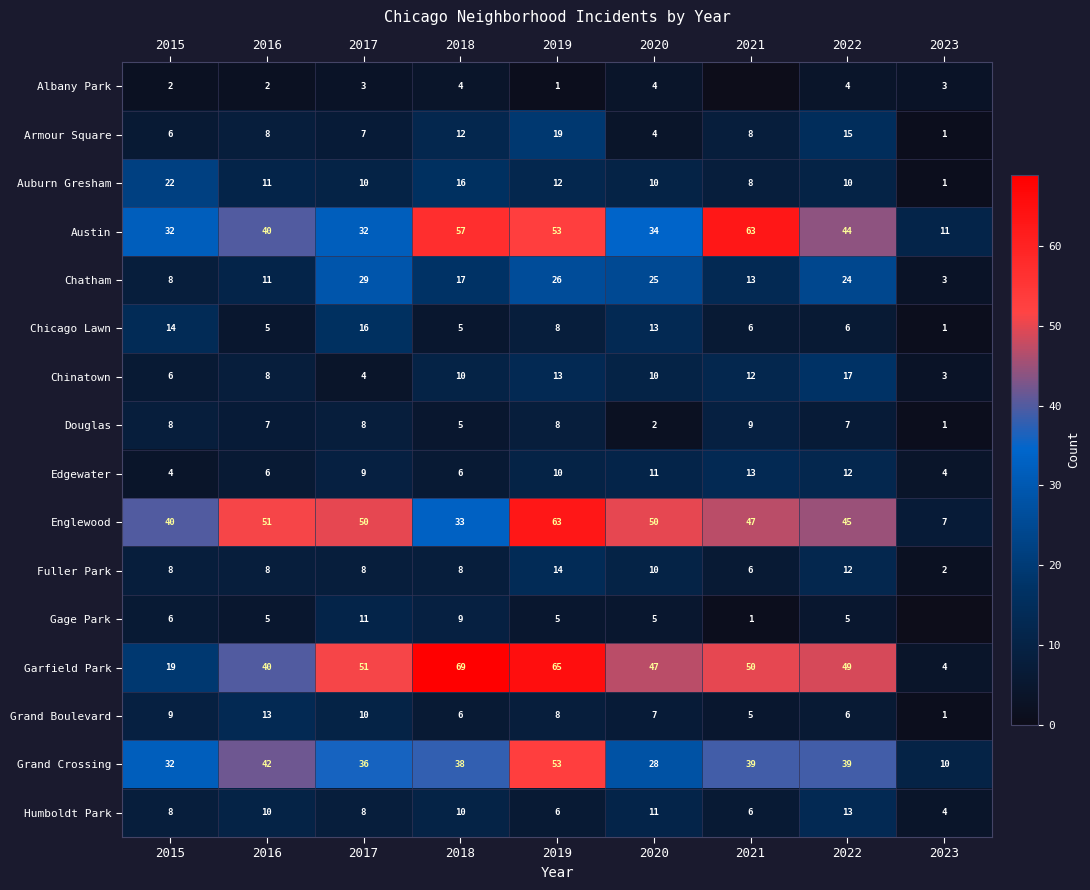

List the labels in order of Garfield Park value, largest first.

2018, 2019, 2017, 2021, 2022, 2020, 2016, 2015, 2023